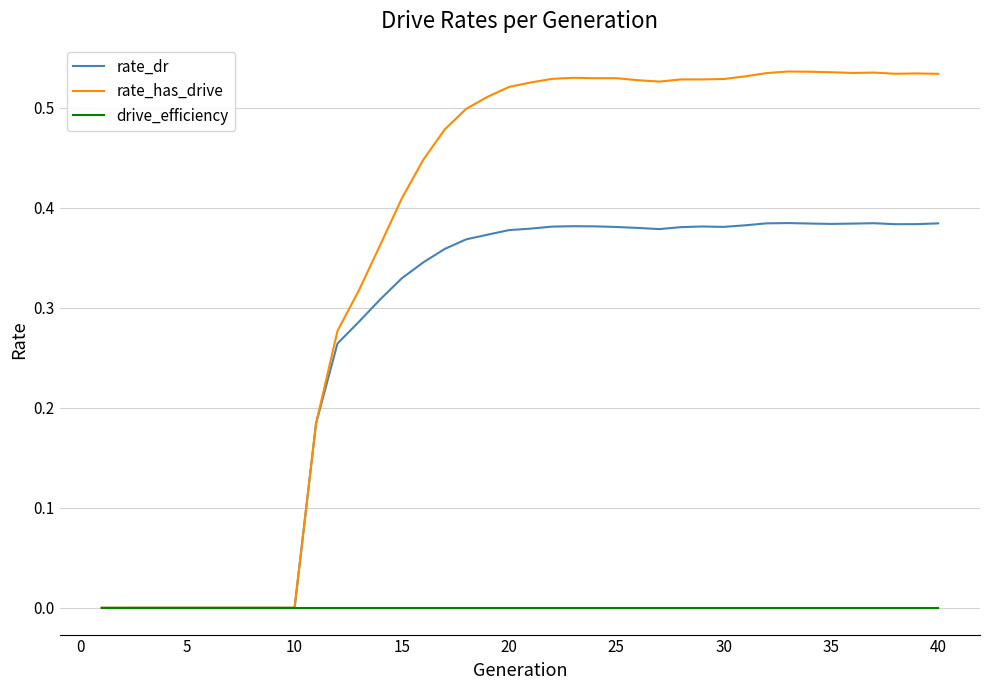

Which series has the largest total across all categories?

rate_has_drive